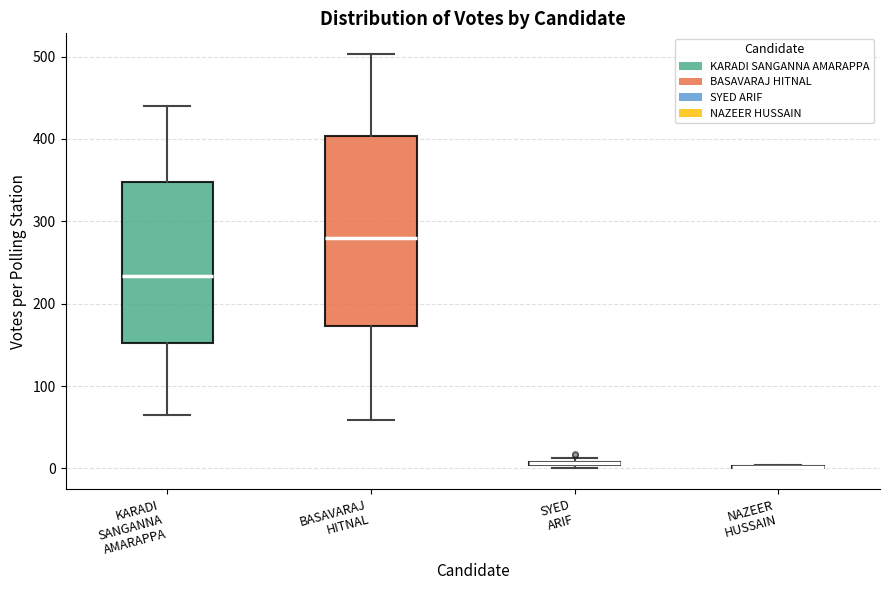

Comparing the boxes themselves (not the whiskers), which one is the tallest?

BASAVARAJ HITNAL